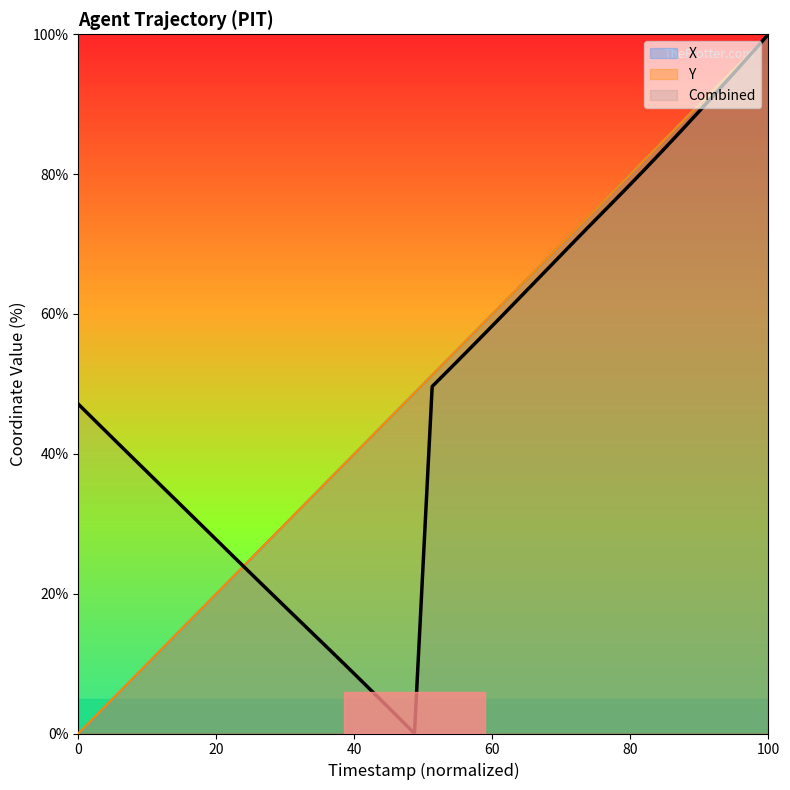

Reading right to left, what are all the values shown in this chart?

X: 100.0	98.1	96.2	94.2	92.1	90.0	87.8	85.6	83.3	81.0	78.6	76.2	73.7	71.2	68.6	66.0	63.3	60.6	58.0	55.3	52.6	49.8	47.1	44.4	41.6	38.9	36.1	33.3	30.6	27.8	25.0	22.2	19.5	16.7	14.0	11.2	8.5	5.7	2.8	0.0
Y: 100.0	96.2	92.4	88.8	85.4	82.0	78.8	75.7	72.7	69.9	67.1	64.4	61.7	59.0	56.4	53.8	51.2	48.8	46.4	44.0	41.7	39.4	37.1	34.9	32.7	30.5	28.3	26.1	23.9	21.7	19.5	17.4	15.2	13.1	10.9	8.8	6.6	4.4	2.2	0.0